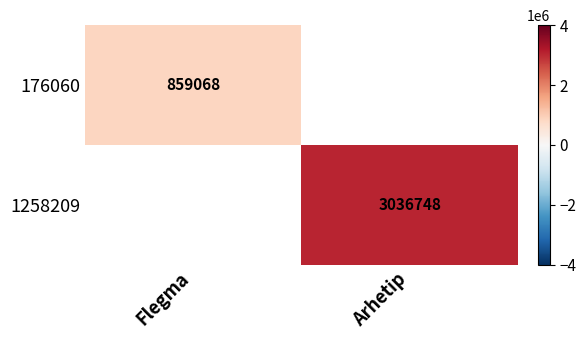

At which category does the chart reach its peak across all series?

Arhetip